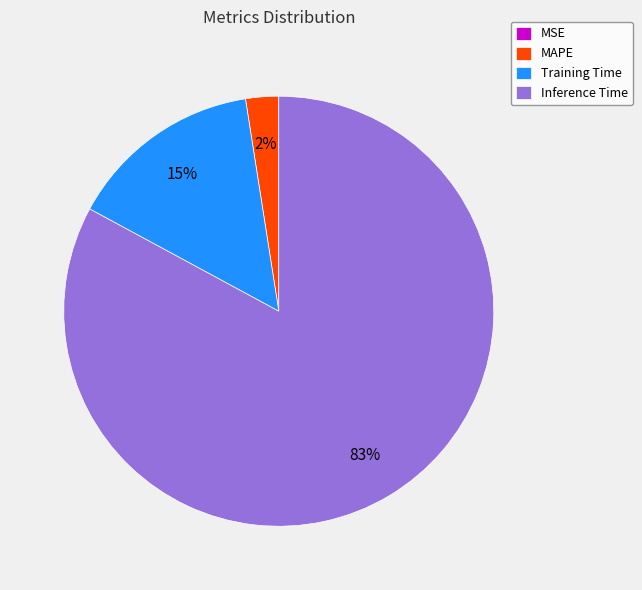

Is it true that MAPE is 14% of the pie?

False